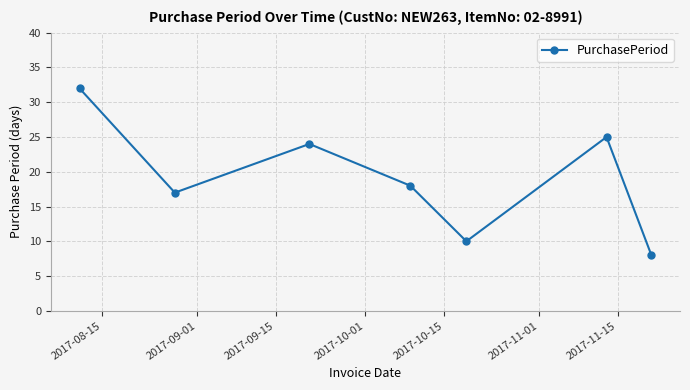

Reading right to left, extract all data points from this chart.

8	25	10	18	24	17	32